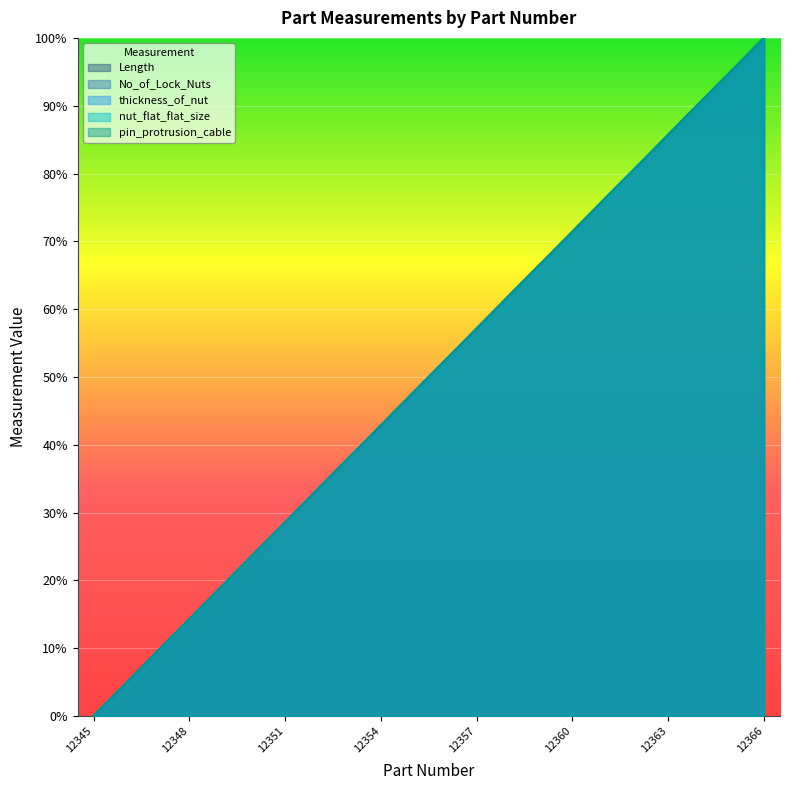

What is the sum of all thickness_of_nut values?

1100.0